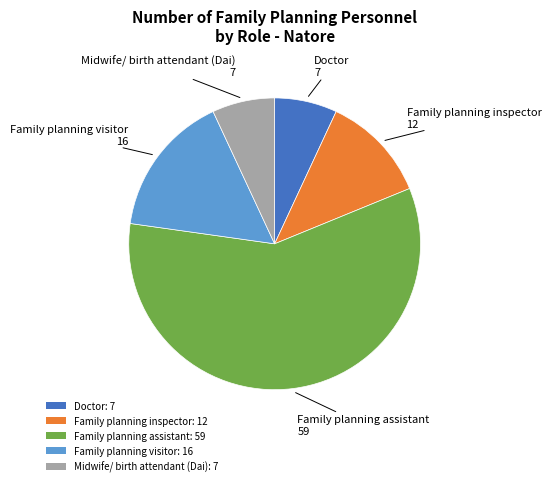

Between Family planning visitor: 16 and Family planning inspector: 12, which is larger?

Family planning visitor: 16